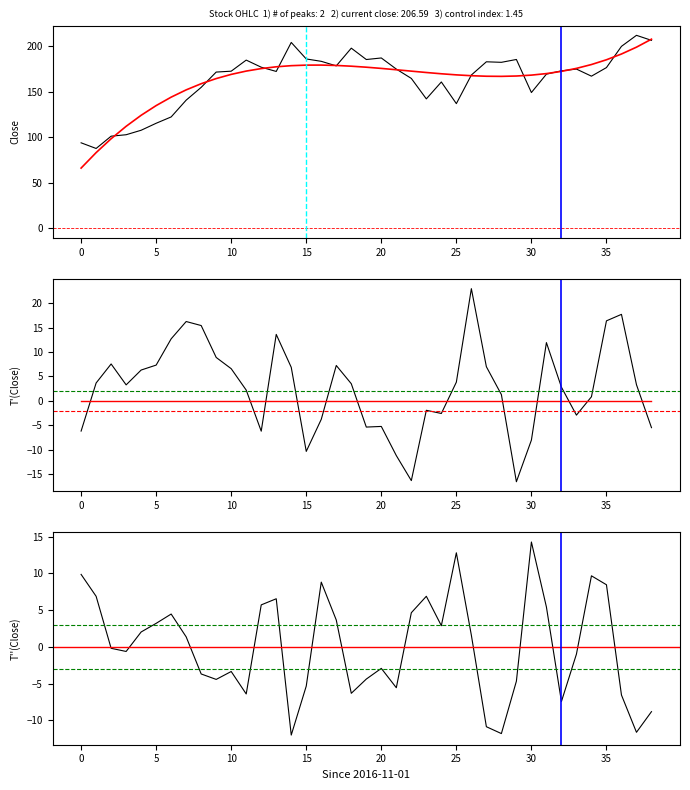

At which label does T''(Close) reach its peak?

30